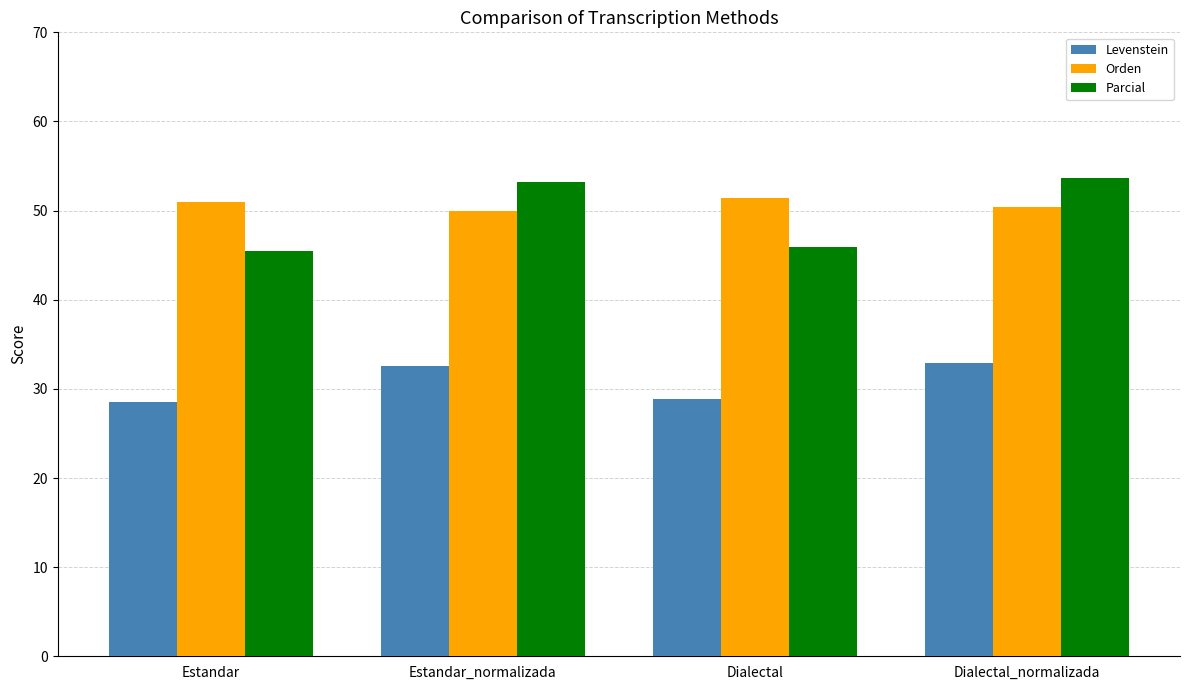

What is the label of the 1st bar from the left?

Estandar